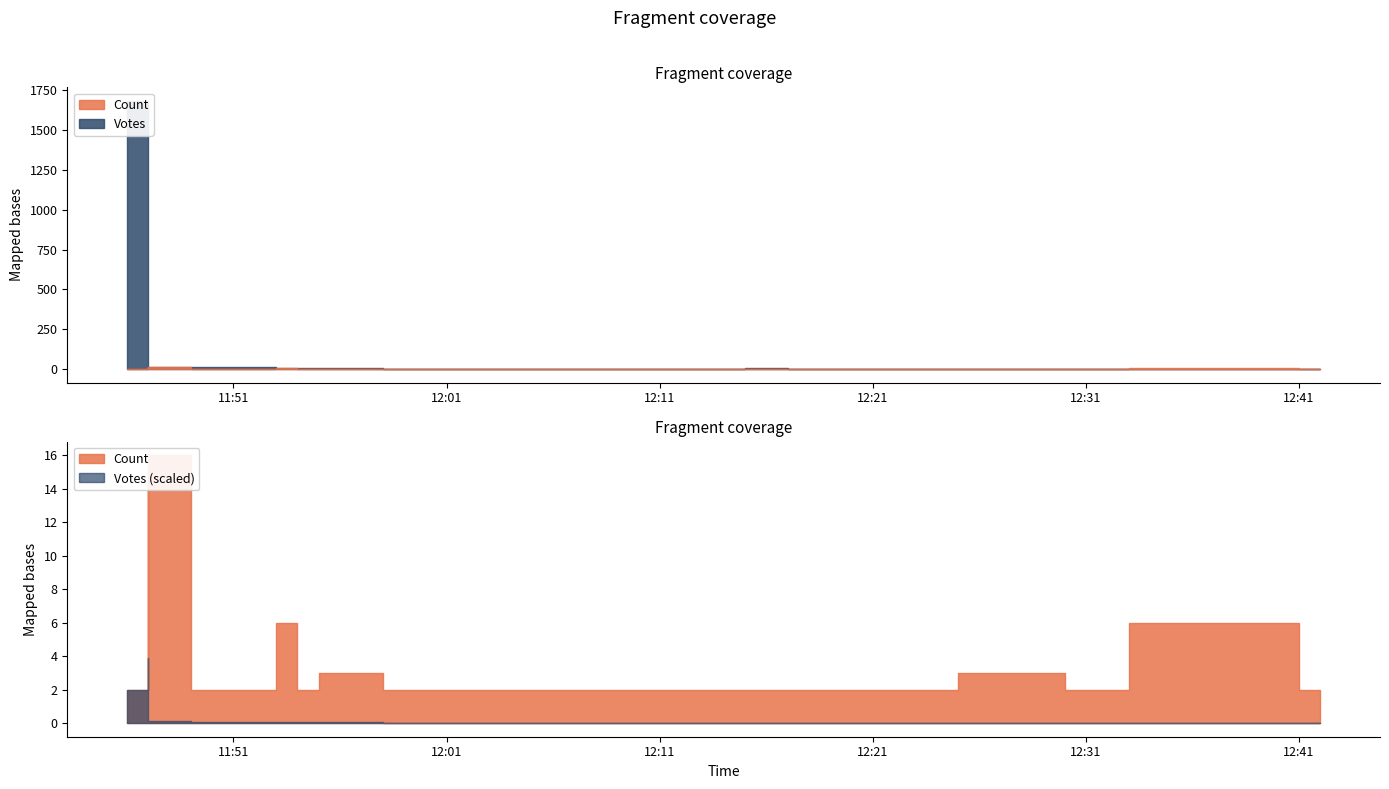

Reading left to right, extract all data points from this chart.

Votes: 2019-09-11 11:46=1685	2019-09-11 11:47=1649	2019-09-11 11:47=388	2019-09-11 11:47=373	2019-09-11 11:47=21	2019-09-11 11:47=16	2019-09-11 11:49=15	2019-09-11 11:49=10	2019-09-11 11:53=6	2019-09-11 11:54=6	2019-09-11 11:55=8	2019-09-11 11:58=3	2019-09-11 12:15=4	2019-09-11 12:16=4	2019-09-11 12:17=3	2019-09-11 12:25=1	2019-09-11 12:30=1	2019-09-11 12:33=2	2019-09-11 12:41=2	2019-09-11 12:42=2
Count: 2019-09-11 11:46=2	2019-09-11 11:47=2	2019-09-11 11:47=14	2019-09-11 11:47=2	2019-09-11 11:47=4	2019-09-11 11:47=16	2019-09-11 11:49=2	2019-09-11 11:49=2	2019-09-11 11:53=6	2019-09-11 11:54=2	2019-09-11 11:55=3	2019-09-11 11:58=2	2019-09-11 12:15=2	2019-09-11 12:16=2	2019-09-11 12:17=2	2019-09-11 12:25=3	2019-09-11 12:30=2	2019-09-11 12:33=6	2019-09-11 12:41=2	2019-09-11 12:42=2